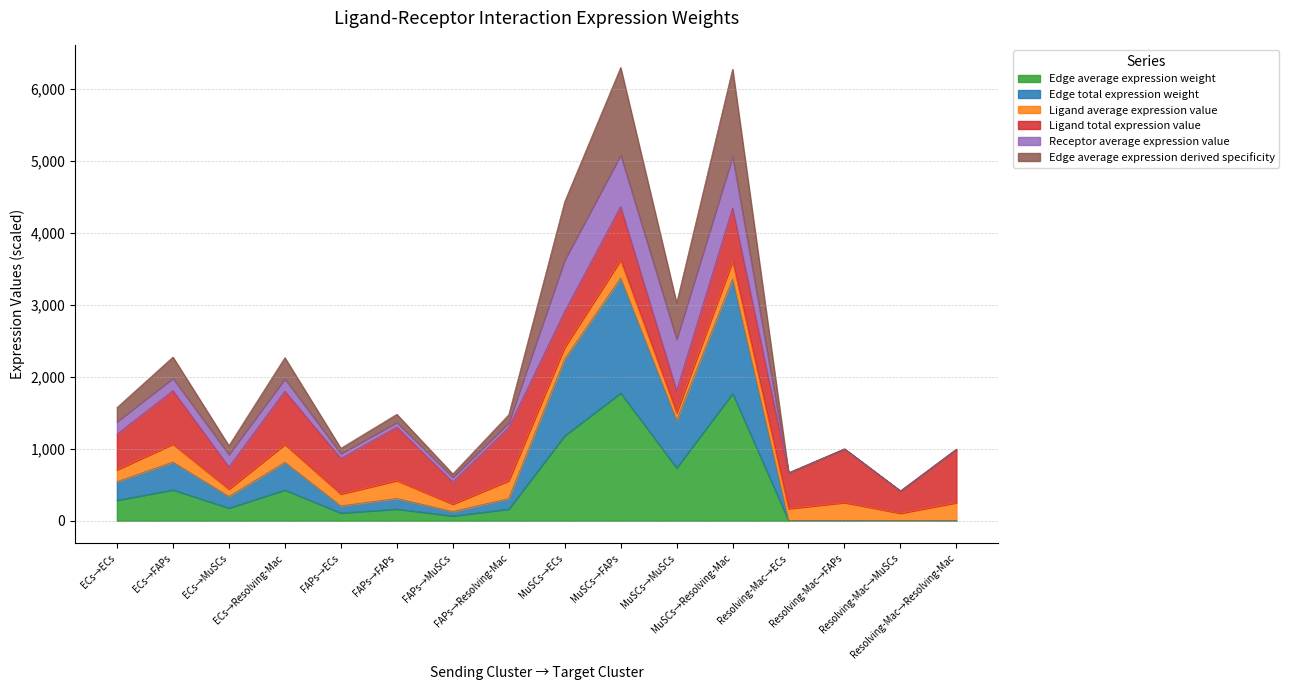

What is the maximum value for Edge average expression weight?

1774.8